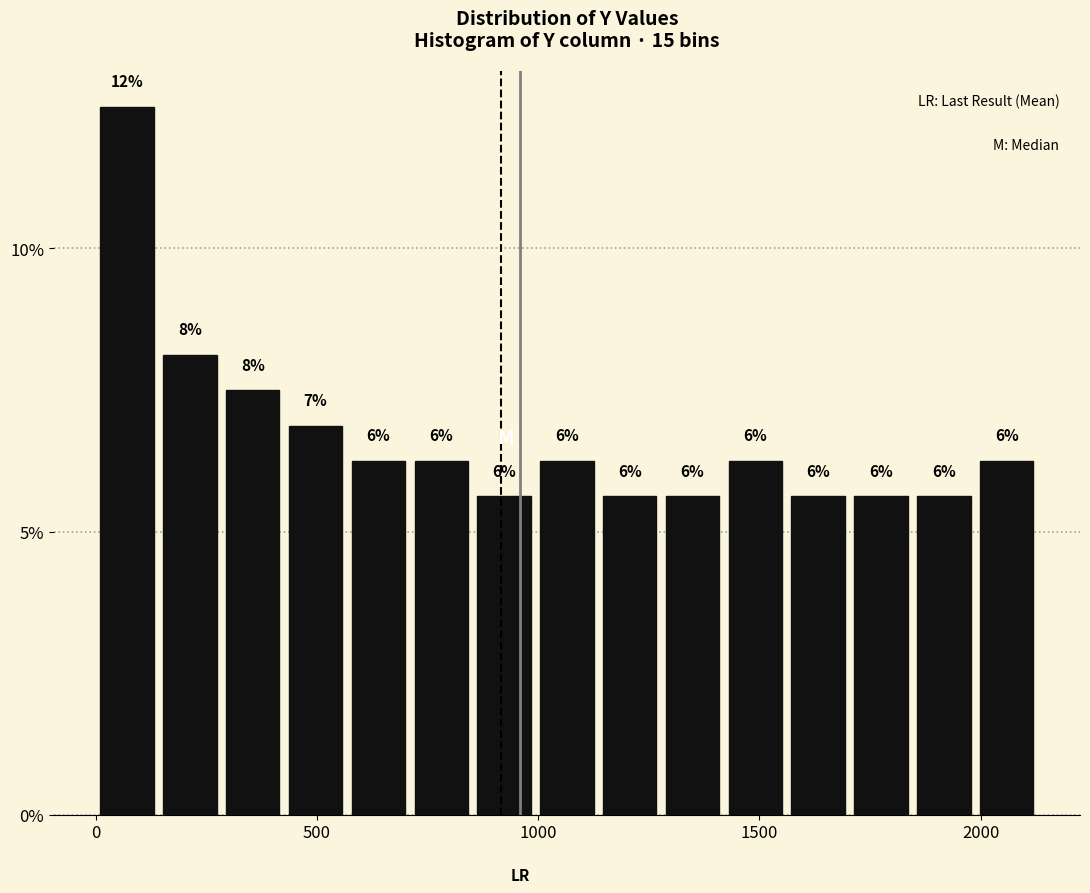

Read against the x-axis, roughly where is the centre of the tallest bar?

50